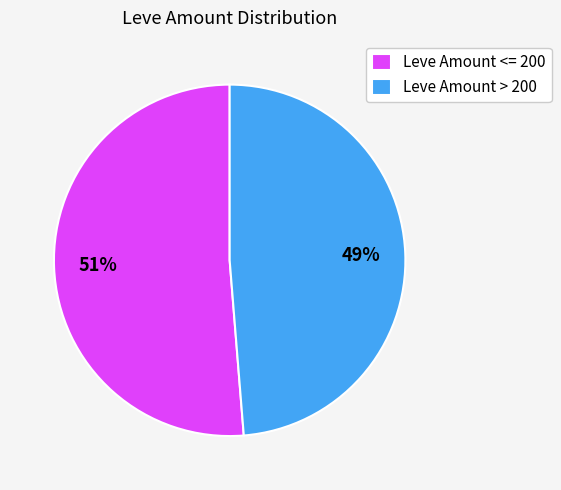

Is the sum of Leve Amount > 200 and Leve Amount <= 200 greater than half?

Yes